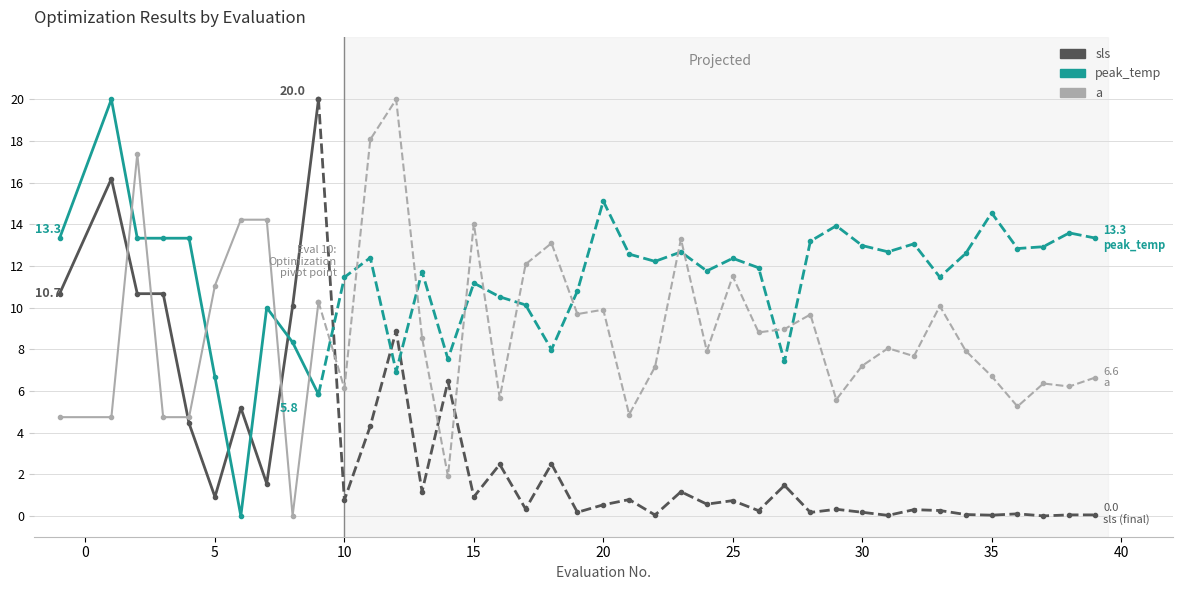

List the series in order of their peak value, lowest first.

a, sls, peak_temp